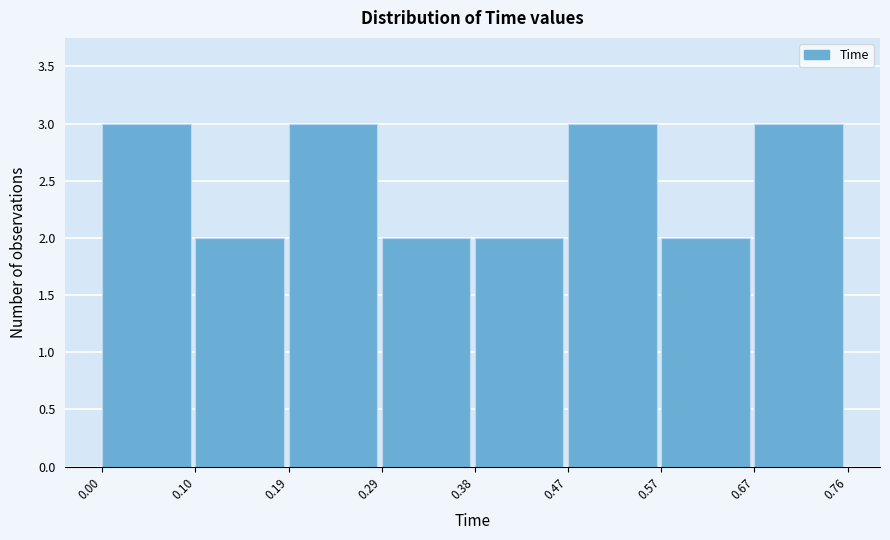

What is the height of the bar covering 0.19 to 0.29 on the x-axis? The values are not printed on the chart, so give them approximately, as read against the axis.

3